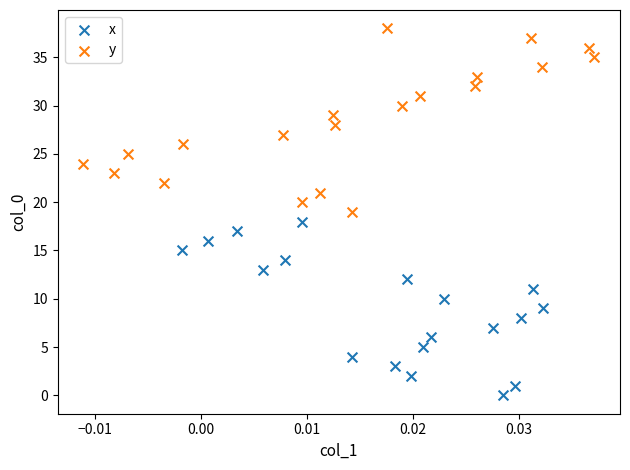

Which series contains the lowest Y value?

x